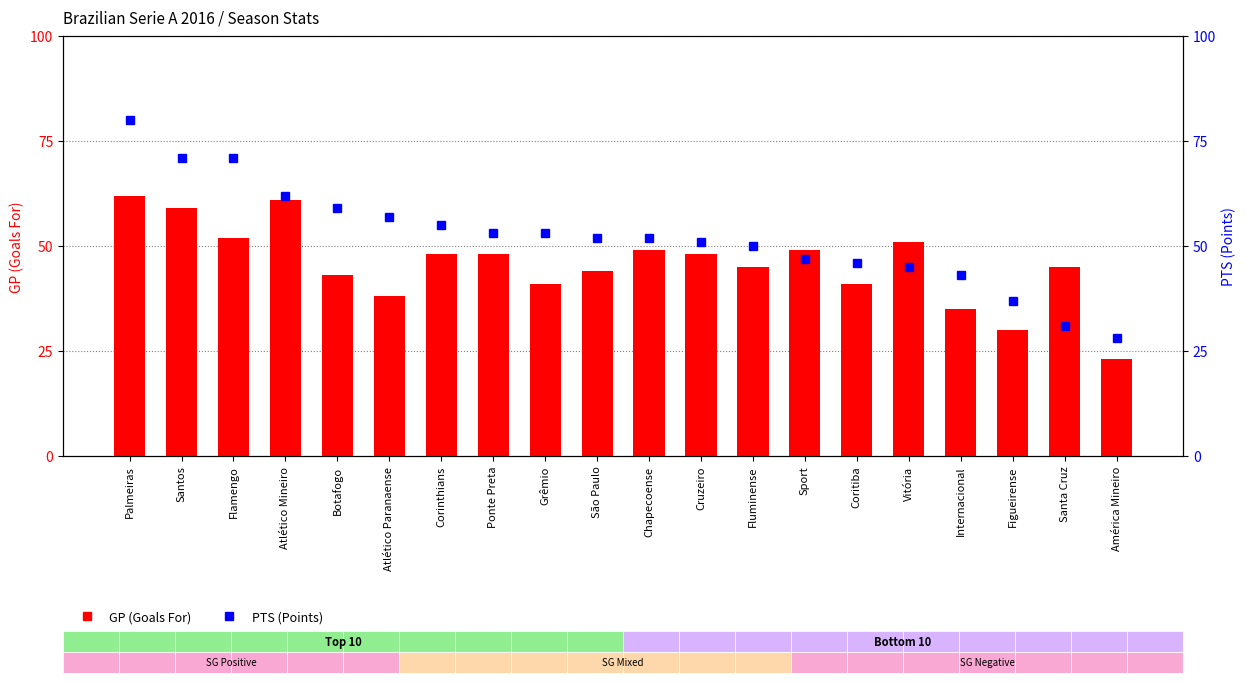

Does the chart contain any negative values?

No